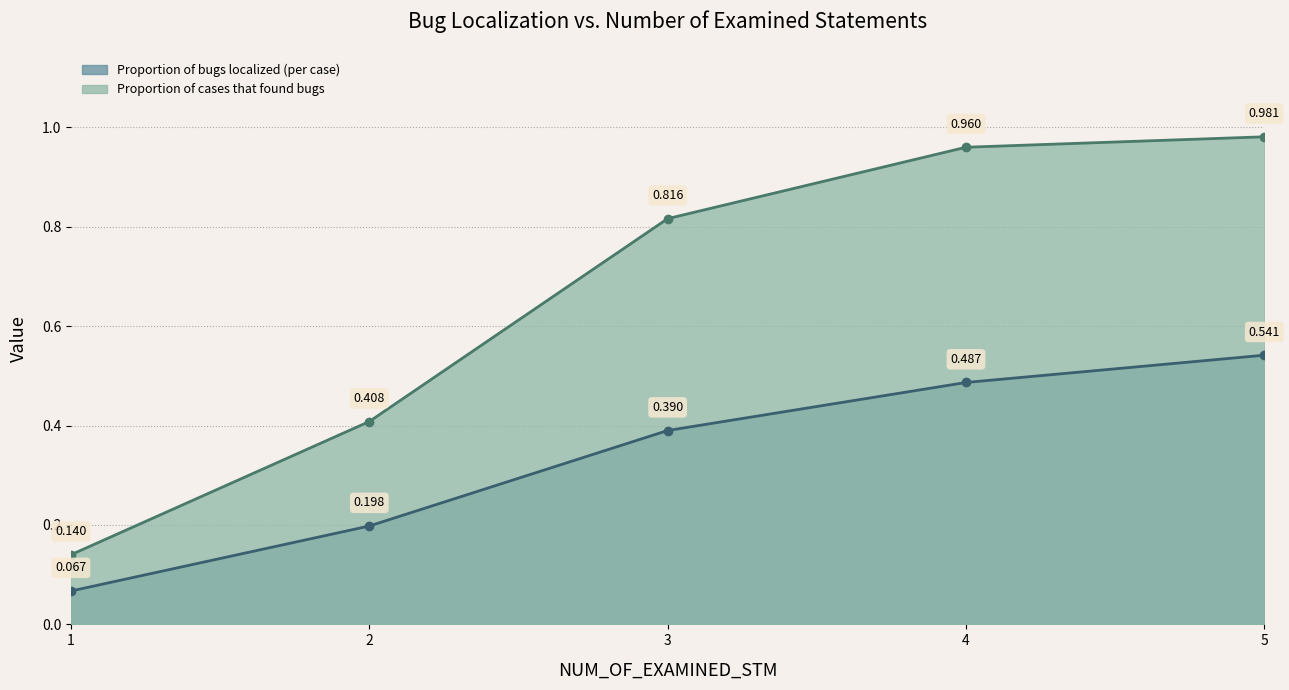

True or false: Proportion of bugs localized (per case) and Proportion of cases that found bugs cross at least once.

False